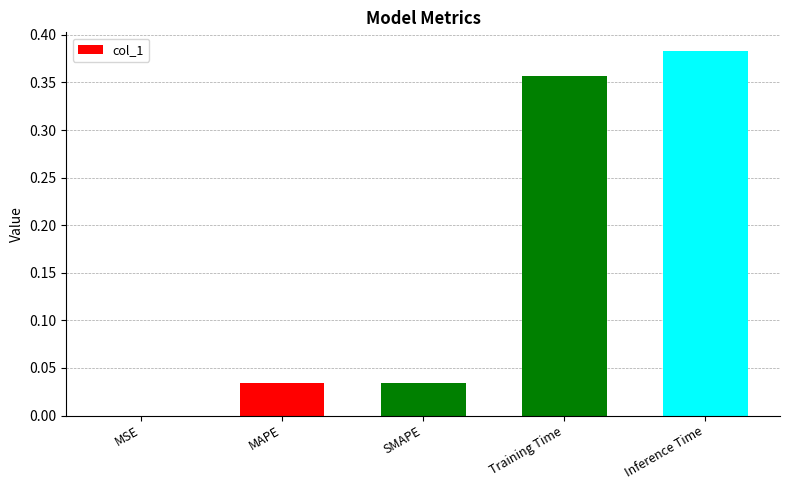

Between Inference Time and Training Time, which is larger?

Inference Time